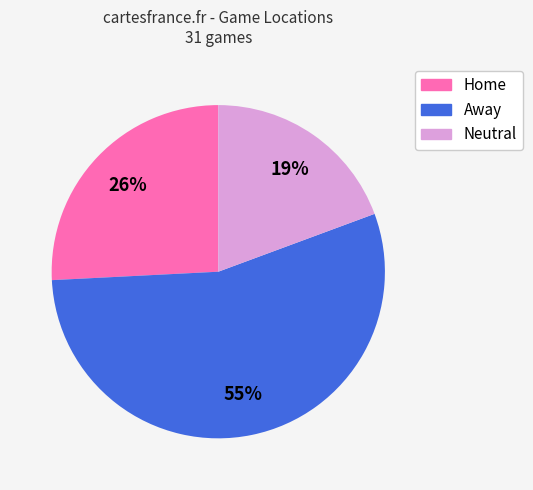

Combined, do Away and Home account for over 50%?

Yes